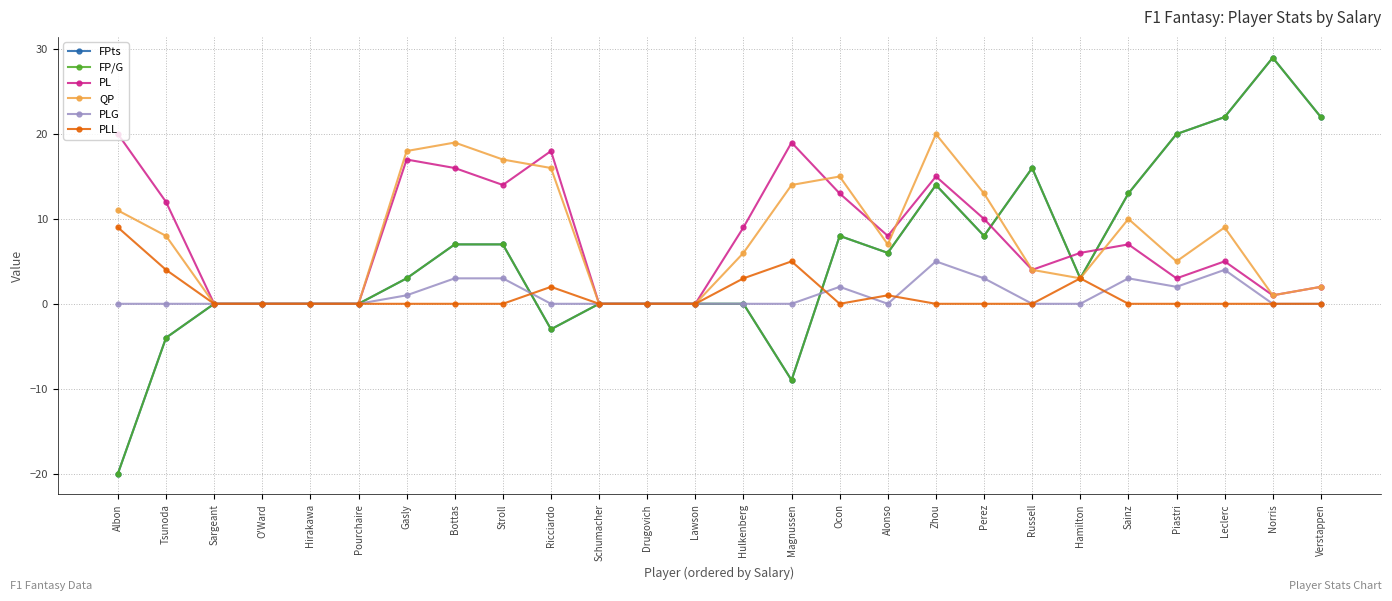

Is the value of PL at Leclerc greater than the value of PLL at Hirakawa?

Yes